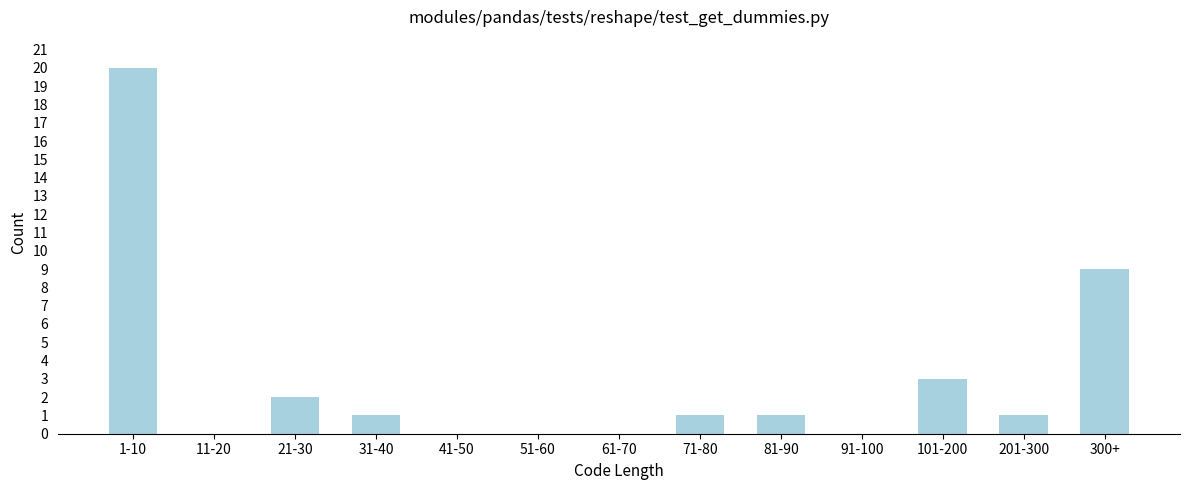

Reading right to left, extract all data points from this chart.

300+=9	201-300=1	101-200=3	91-100=0	81-90=1	71-80=1	61-70=0	51-60=0	41-50=0	31-40=1	21-30=2	11-20=0	1-10=20